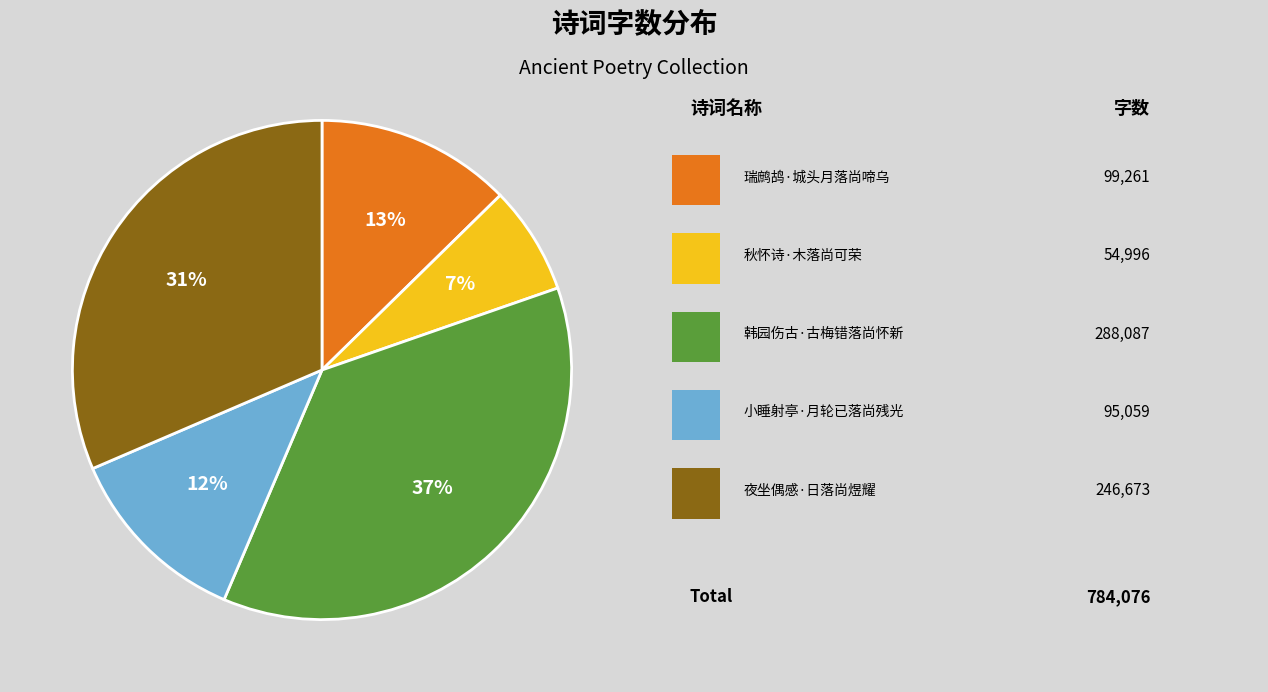

To the nearest percent, what is the difference between the largest and smallest slice percentages?

30%